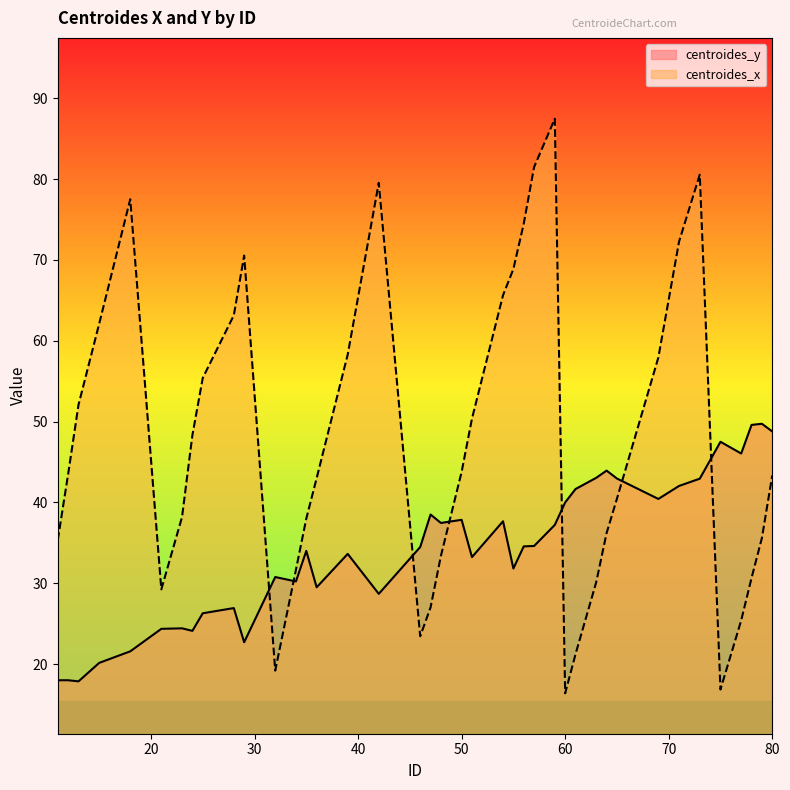

At which label does centroides_y first exceed 34?

46